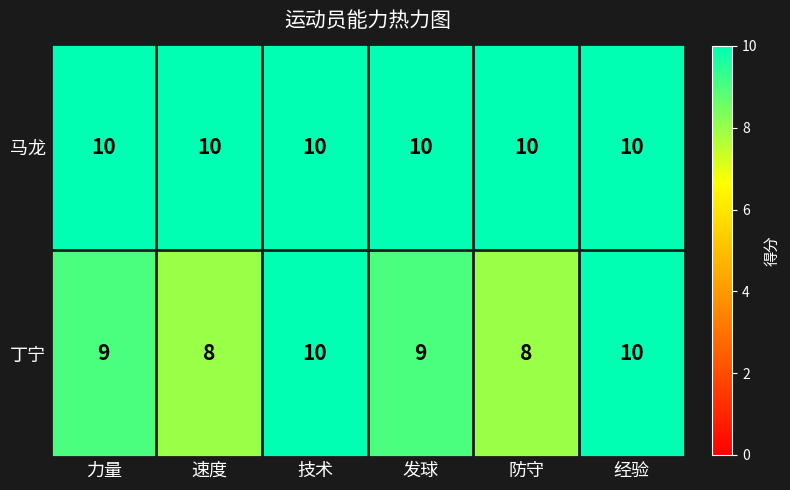

Reading left to right, what are all the values shown in this chart?

马龙: 10	10	10	10	10	10
丁宁: 9	8	10	9	8	10